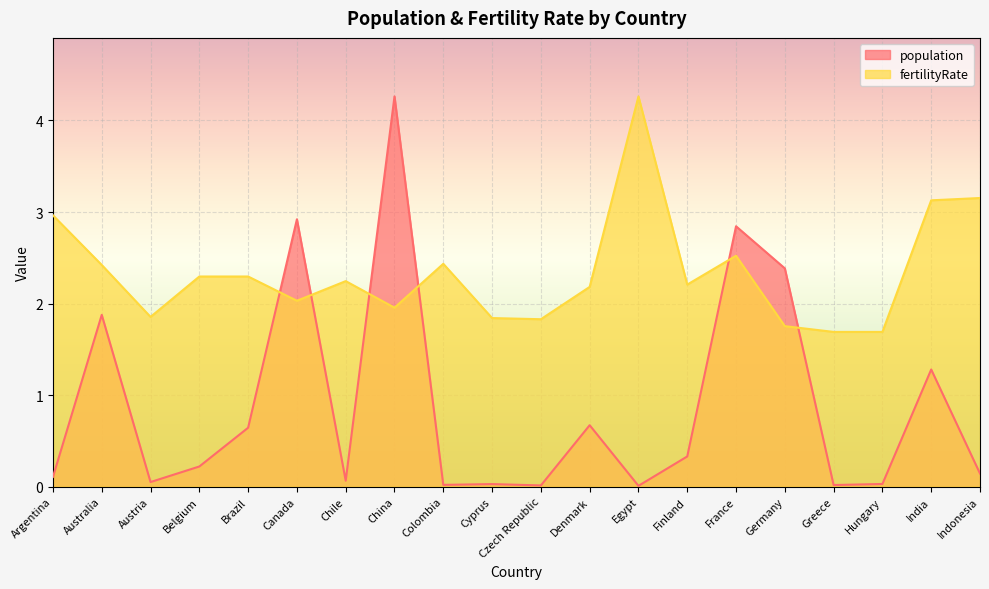

How many lines are shown in the chart?

2